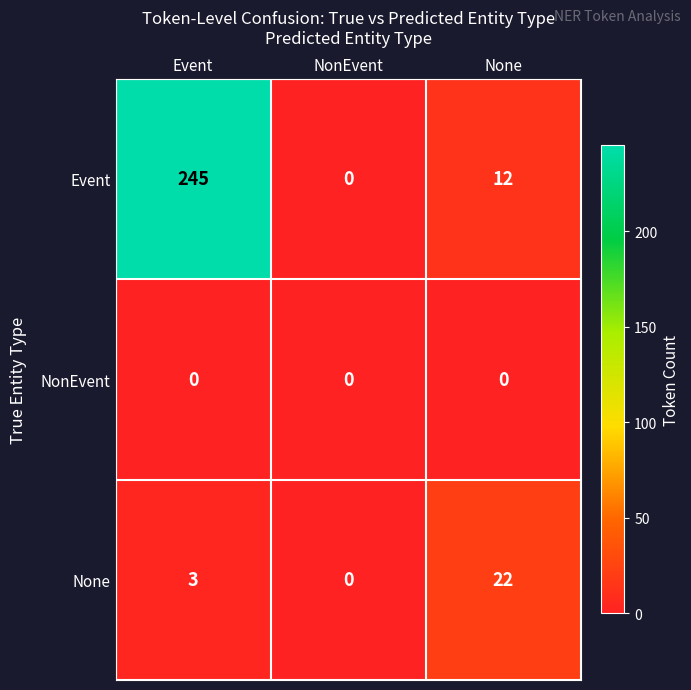

At how many categories does at least one series exceed 19?

2